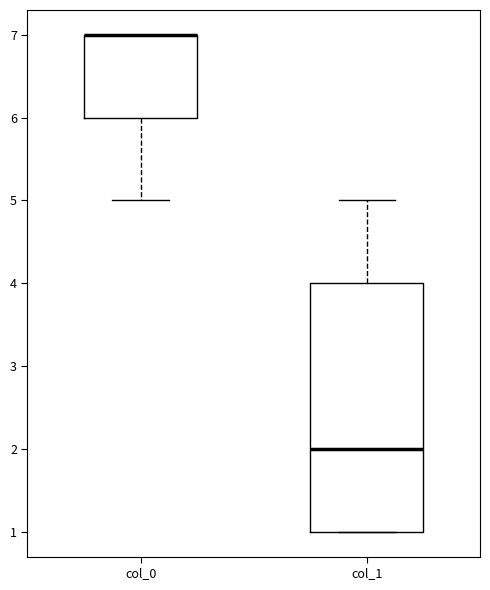

Reading left to right, transcribe this box plot: for each box, give where its median line is, the range the box spans, and where its two whiskers end, as read against the y-axis. The values are not printed on the chart, so give them approximately, as read against the axis.

col_0: median 7 (drawn on the box's upper edge), box 6 to 7, whiskers 5 to 7
col_1: median 2, box 1 to 4, whiskers 1 to 5